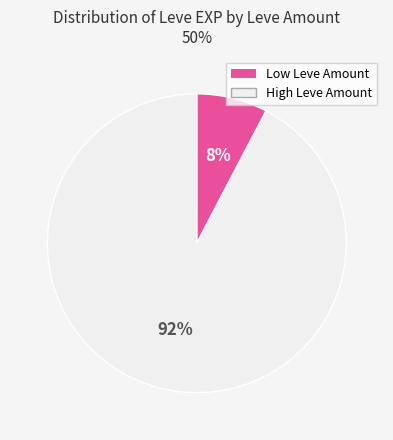

How many segments does this pie chart have?

2